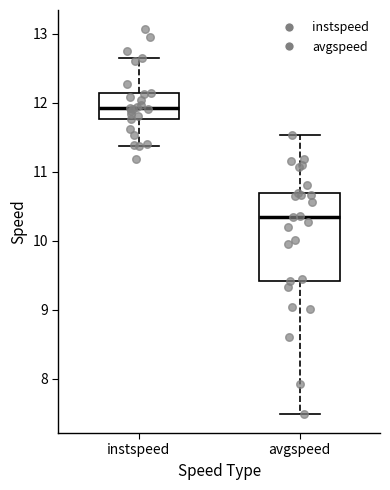

Where is the upper edge of the box for instspeed on the y-axis? The values are not printed on the chart, so give them approximately, as read against the axis.

12.1